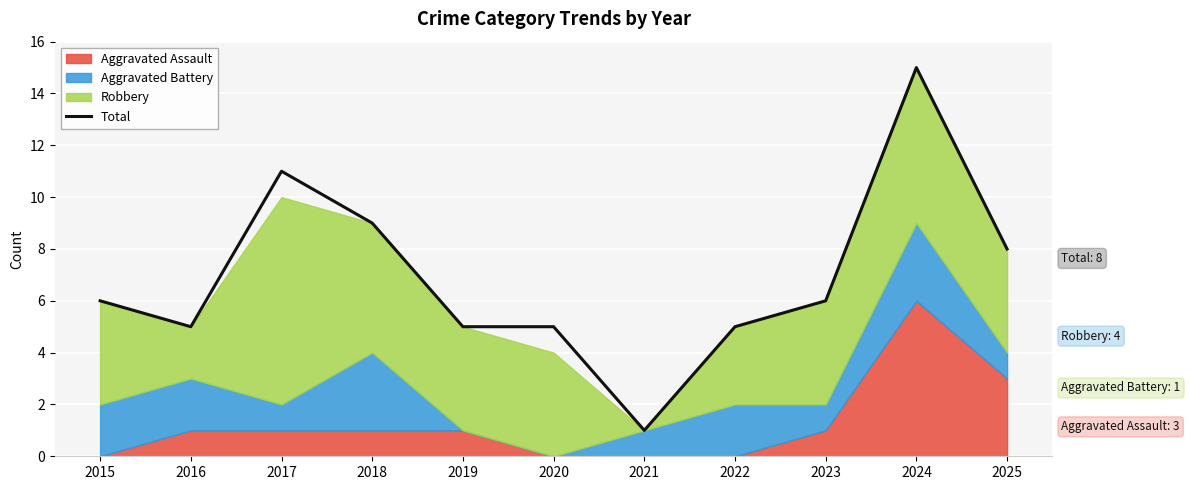

What is the sum of all values?

76